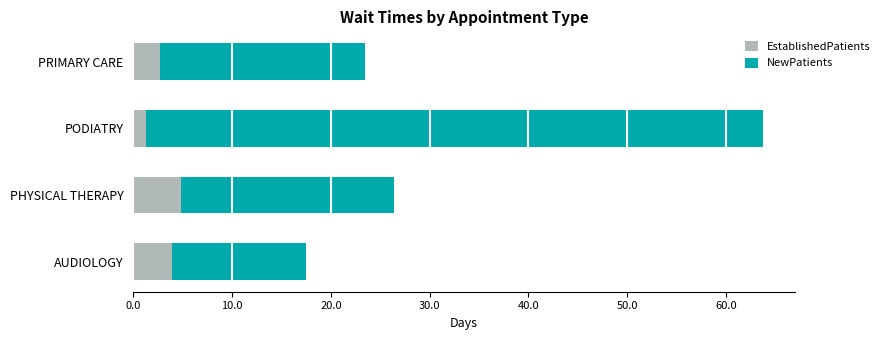

Count the number of data series in this chart.

2